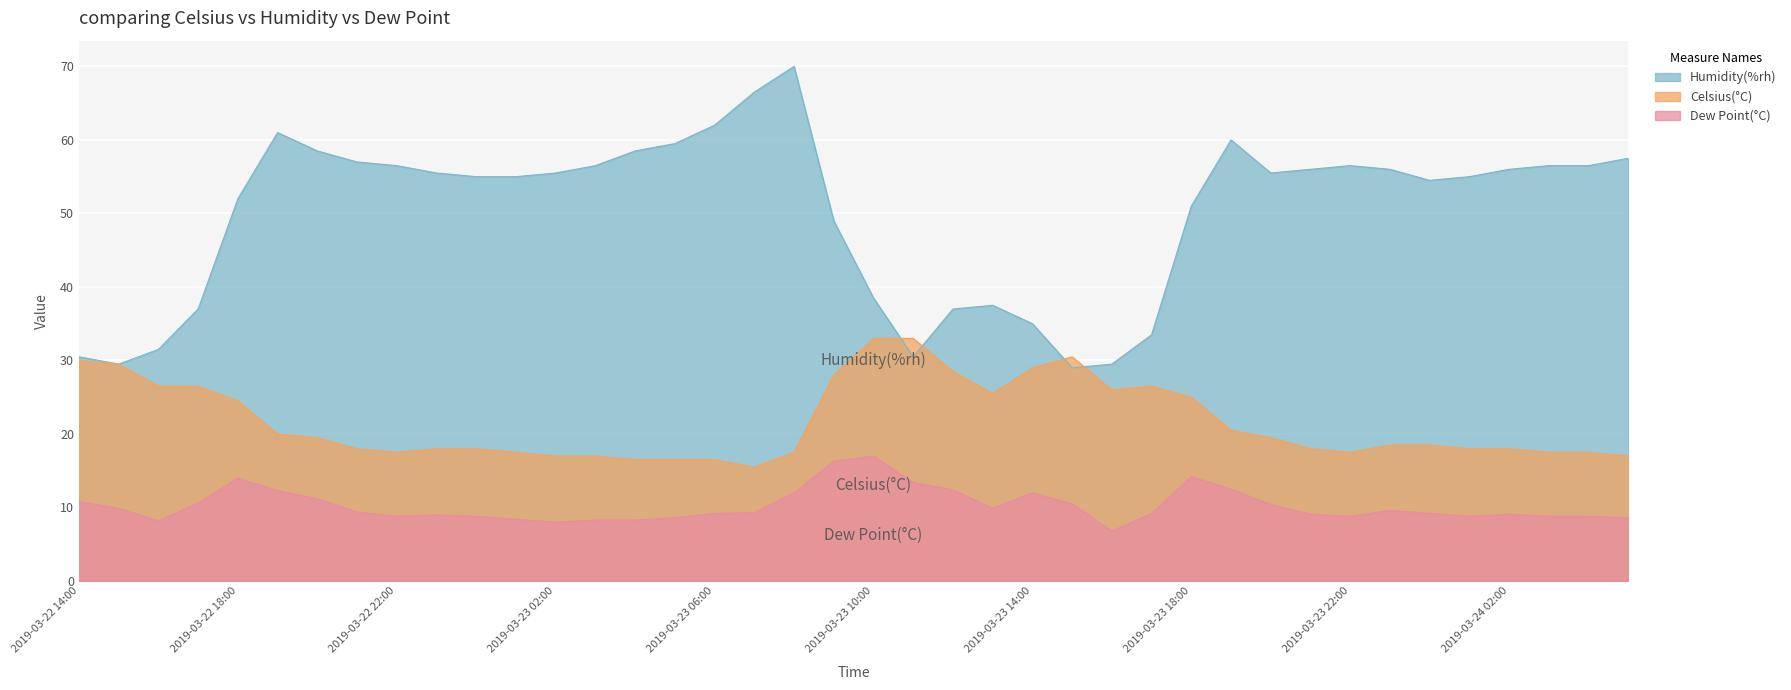

How many interior local peaks does the Celsius(°C) series have?

2